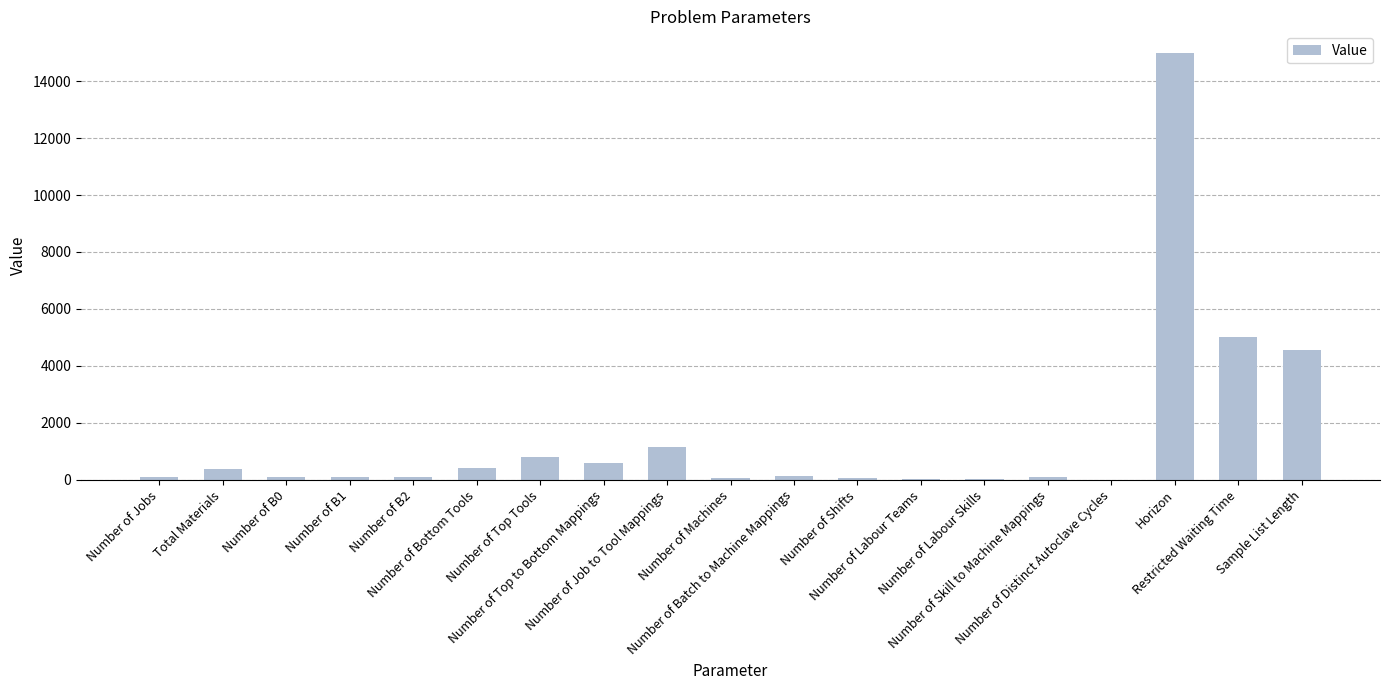

How many categories are shown in the chart?

19